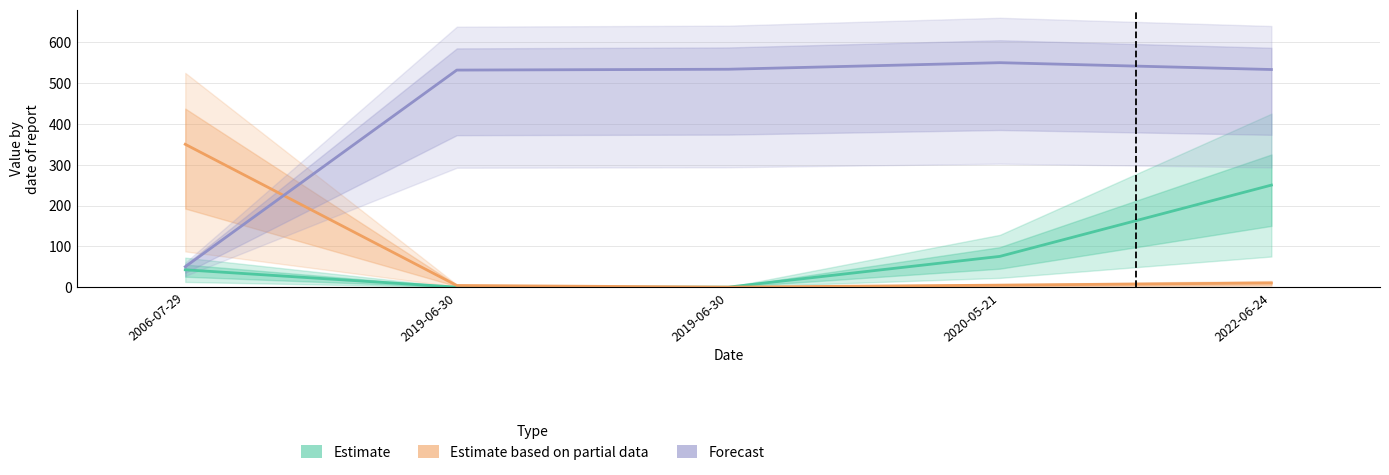

How many series are shown in this chart?

3